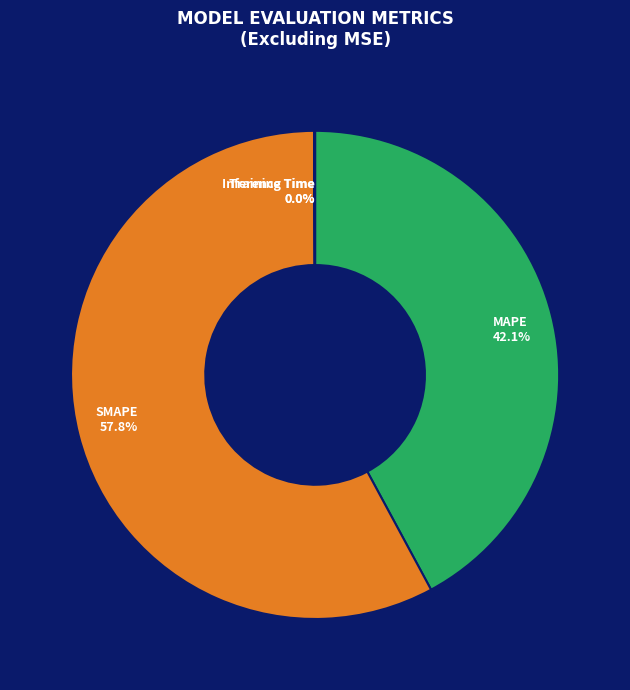

To the nearest percent, what is the difference between the MAPE and SMAPE slice percentages?

16%